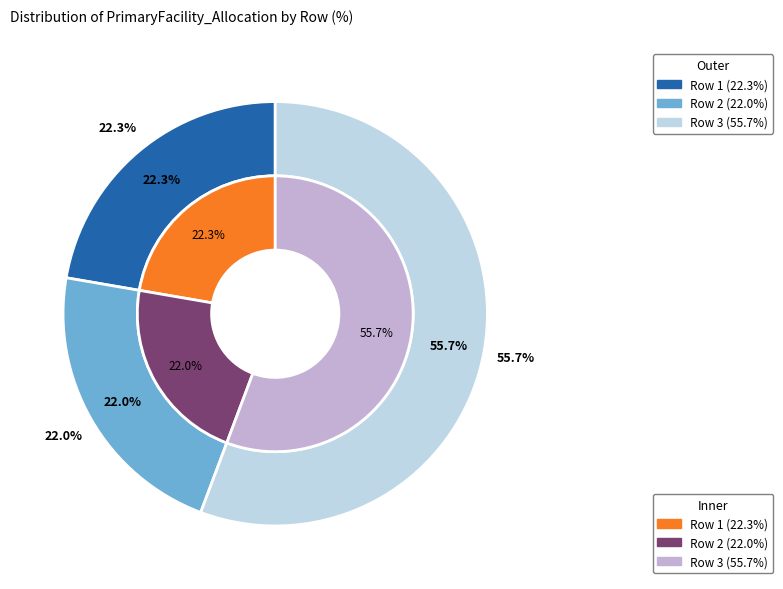

To the nearest percent, what is the combined percentage of Row 2 and Row 3?

78%